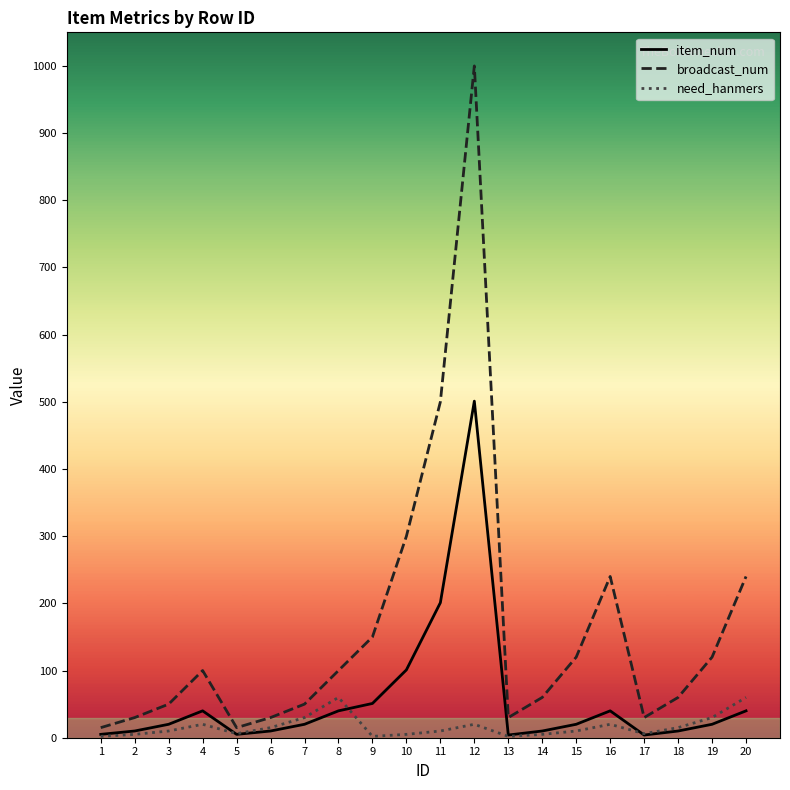

What is the difference between the item_num values at 13 and 4?

36